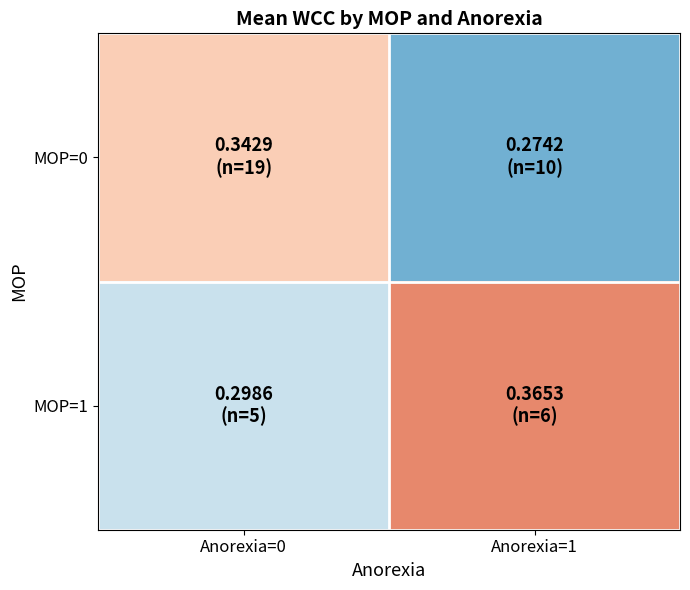

At how many categories does at least one series exceed 0?

2